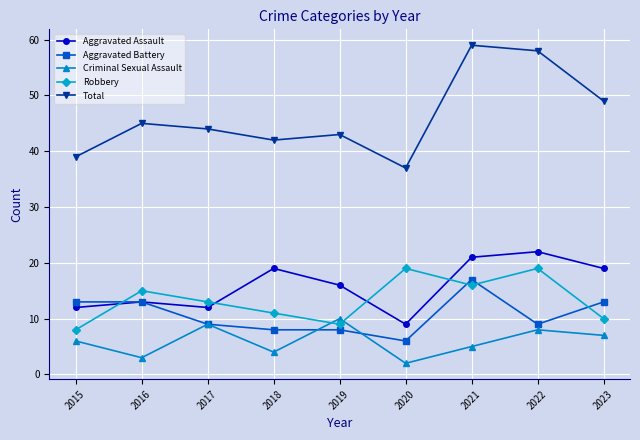

Rank the series by their maximum value, from lowest to highest.

Criminal Sexual Assault, Aggravated Battery, Robbery, Aggravated Assault, Total